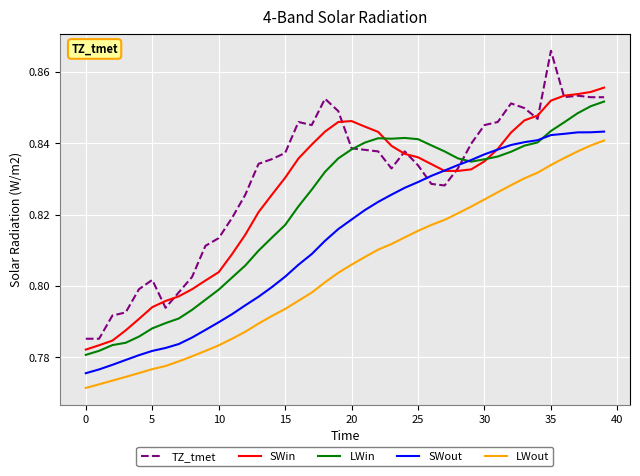

Which series has the largest range (max minus min)?

TZ_tmet